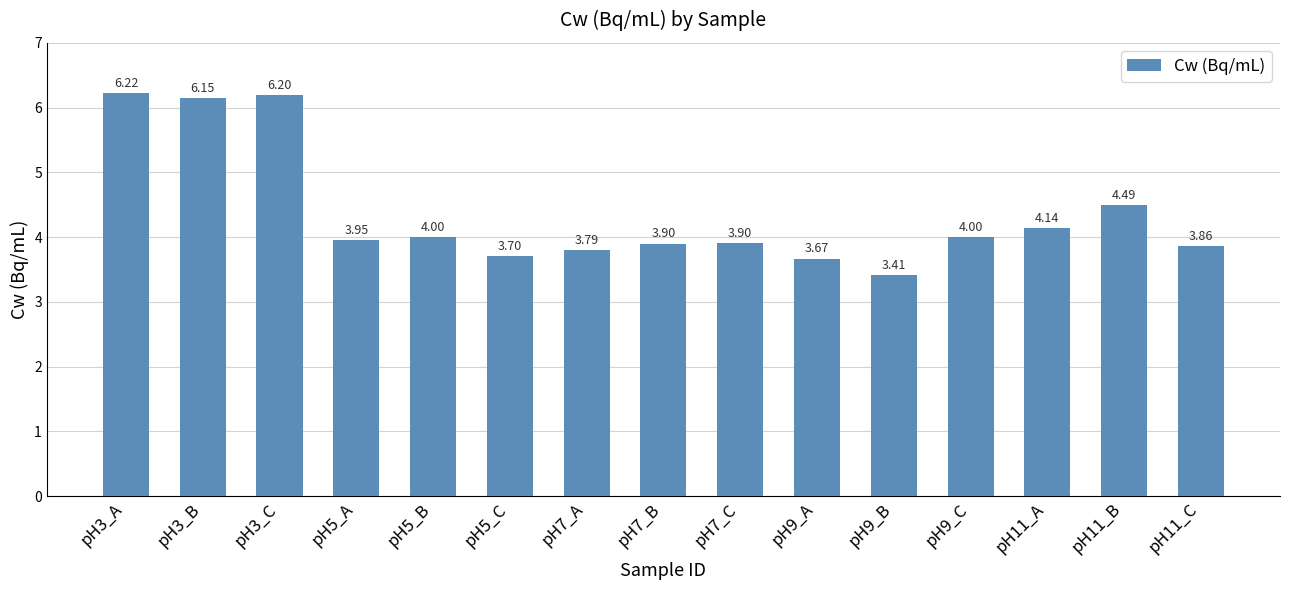

What is the minimum value shown in the chart?

3.4